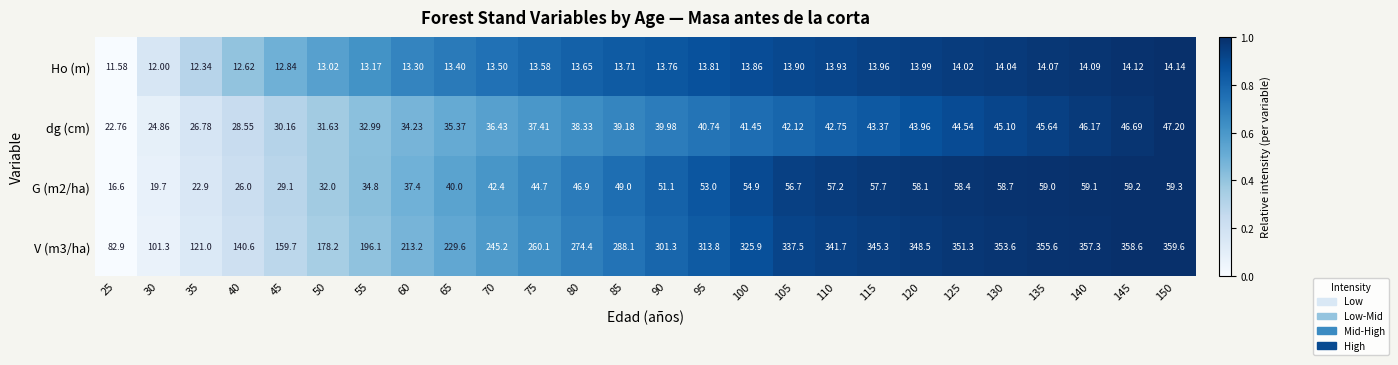

What is the maximum value shown in the chart?

359.6